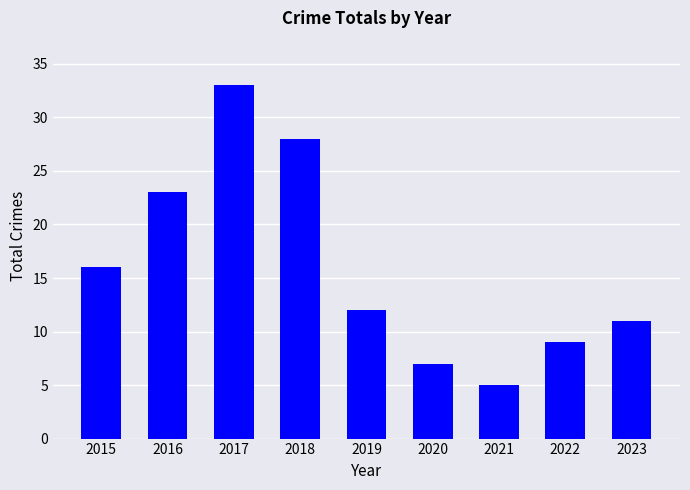

Approximately how many times larger is the value at 2023 compared to 2015?

0.7